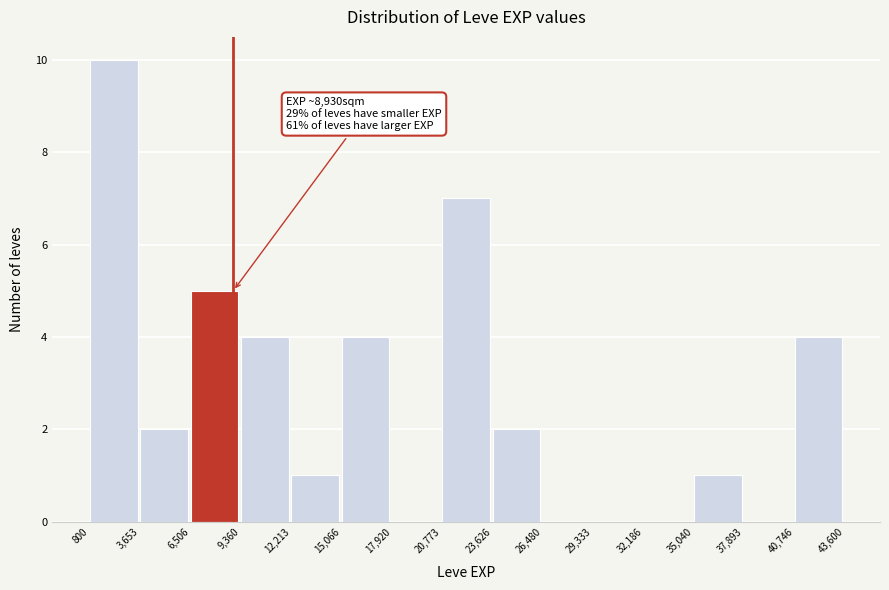

Which range on the x-axis has the tallest bar?

800 to 3,653